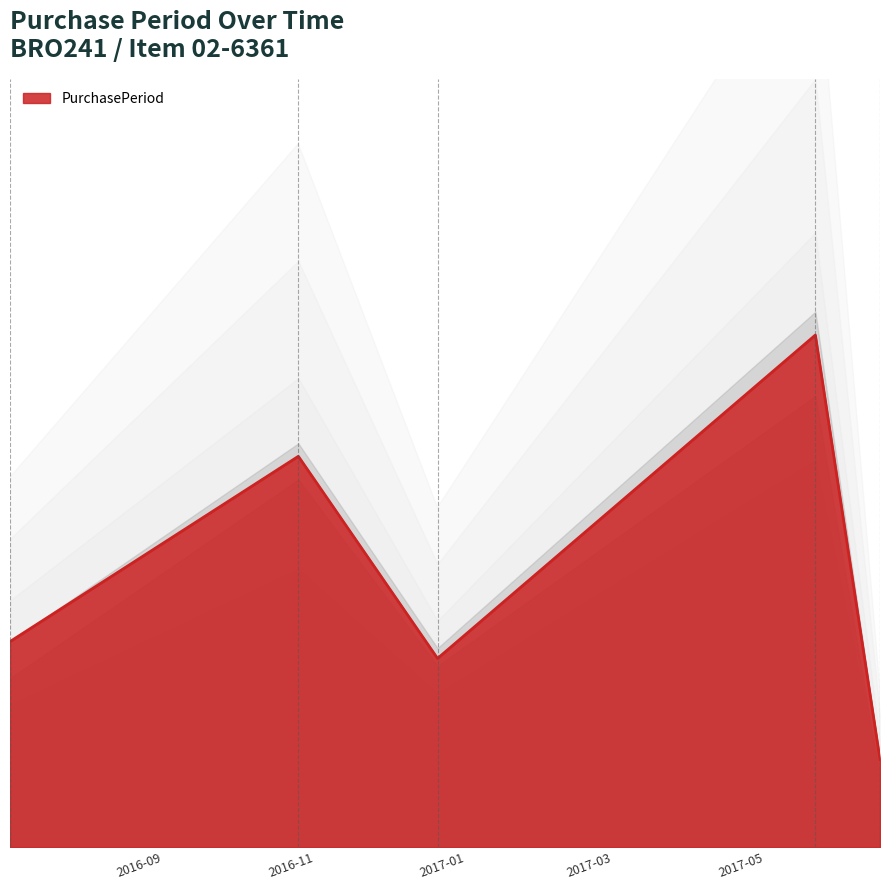

Reading left to right, extract all data points from this chart.

2016-07-11=61	2016-11-04=116	2016-12-30=56	2017-05-31=152	2017-06-26=26